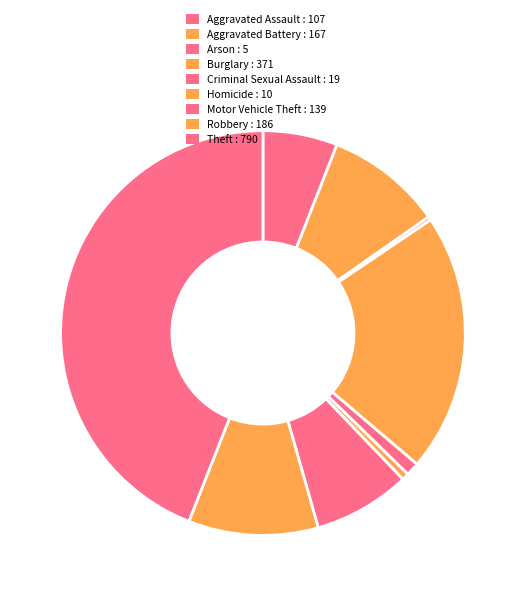

What percentage do Arson and Theft together represent?

44.3%